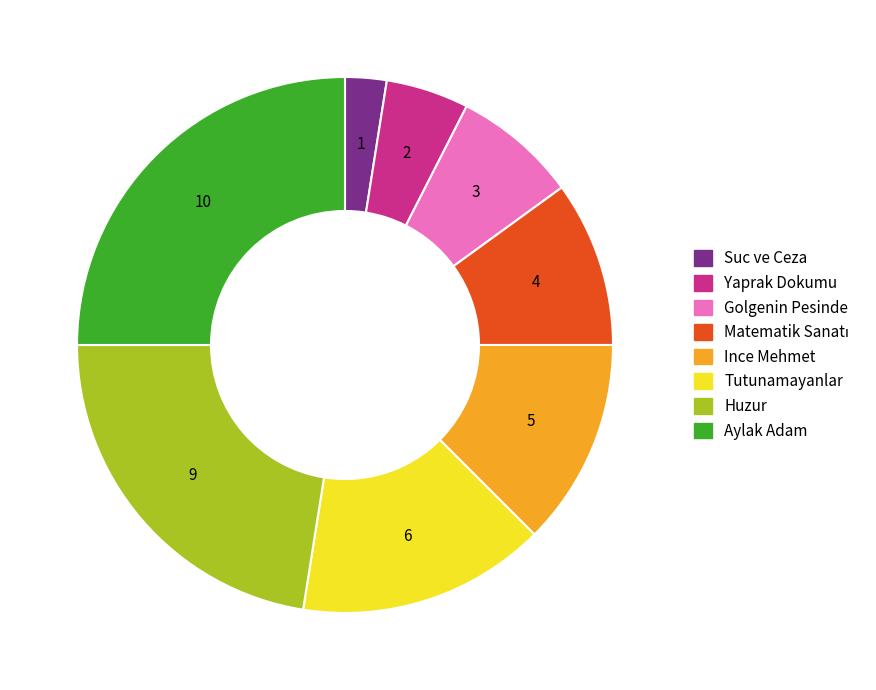

Is there a majority slice in this chart?

No